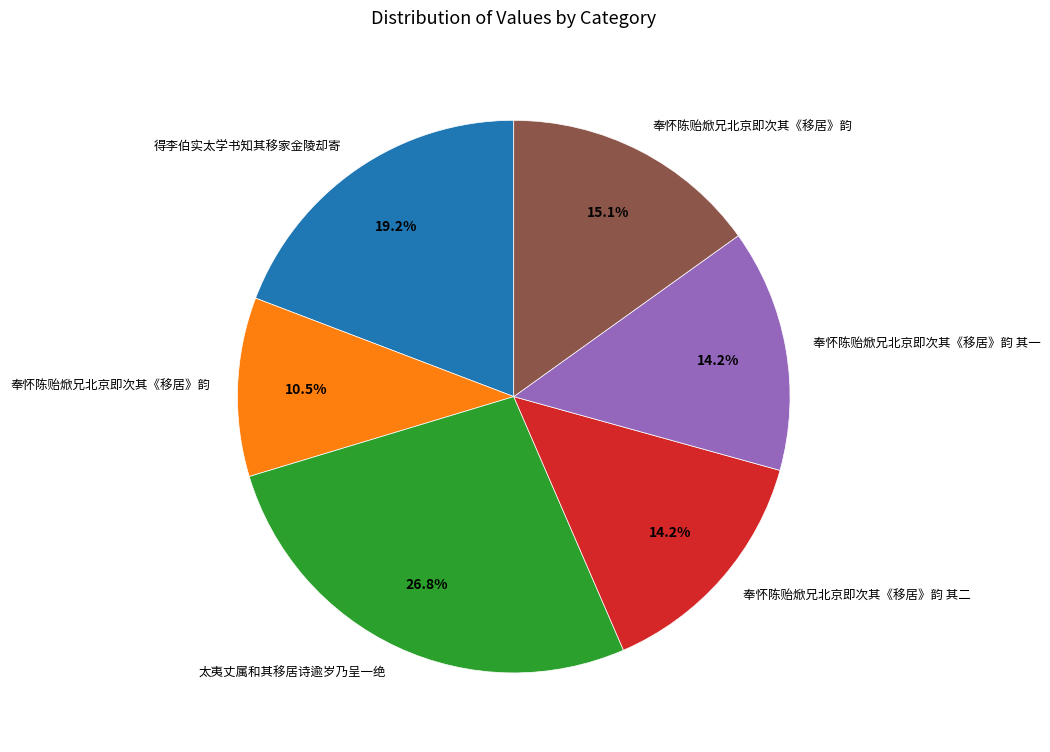

Is there a majority slice in this chart?

No